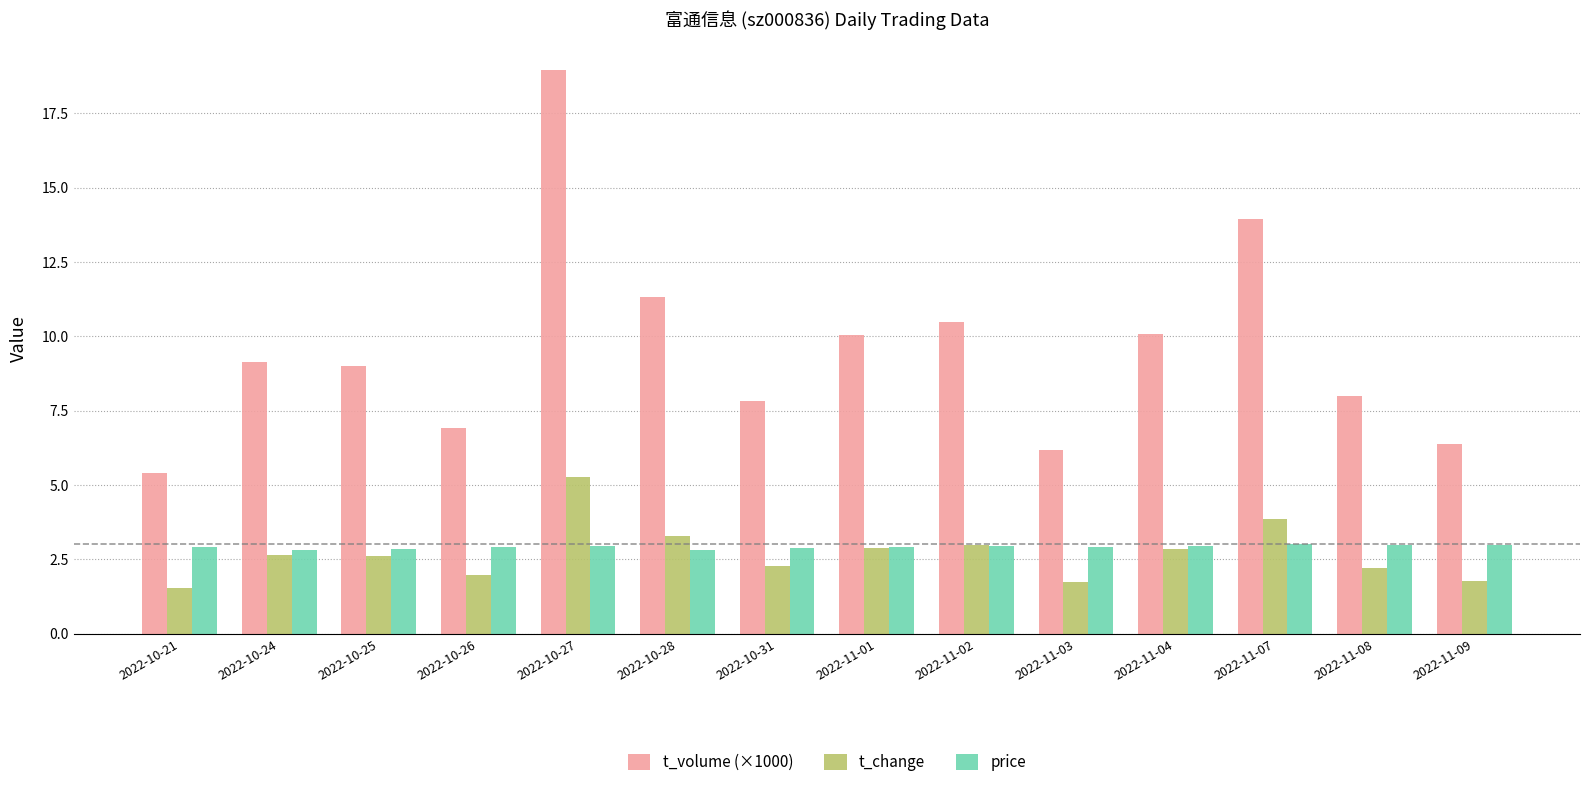

At which category does the chart reach its minimum across all series?

2022-10-21